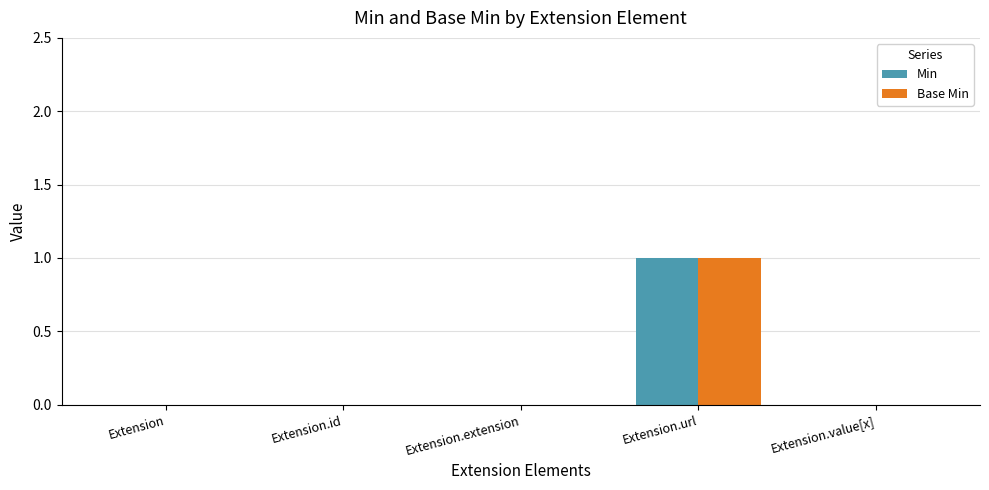

Count the number of categories in the chart.

5